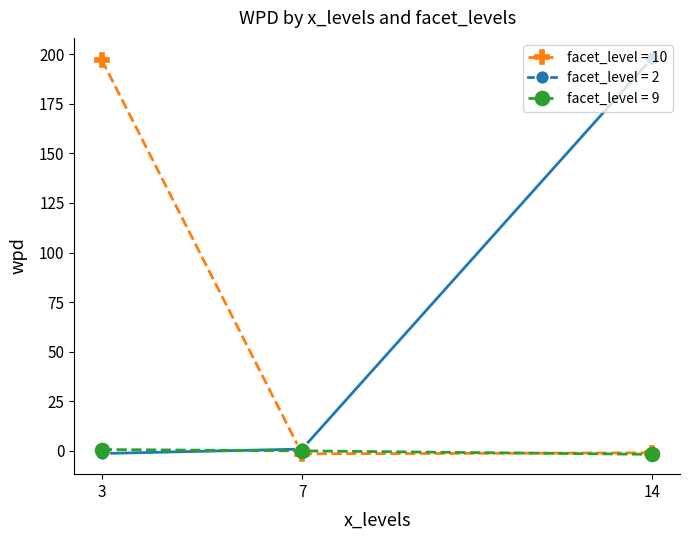

What is the highest value of the facet_level = 10 series?

197.1